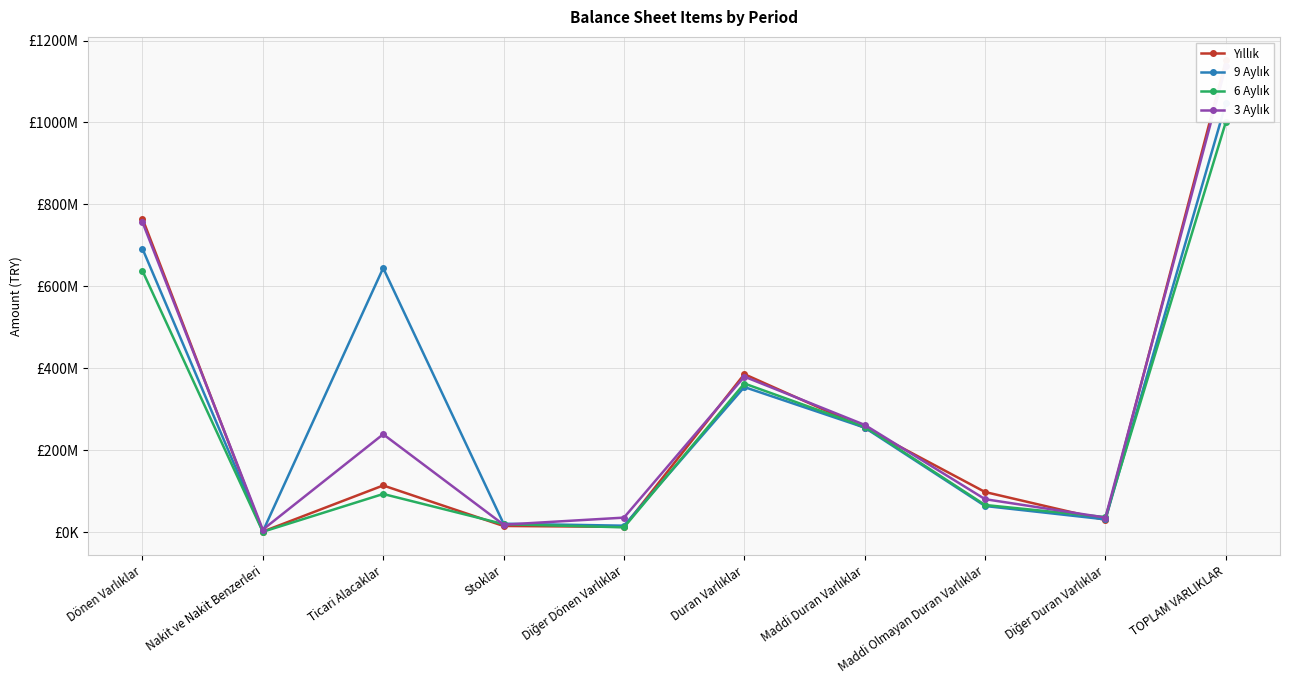

True or false: 9 Aylık has more than 1 points higher than both neighbors.

True